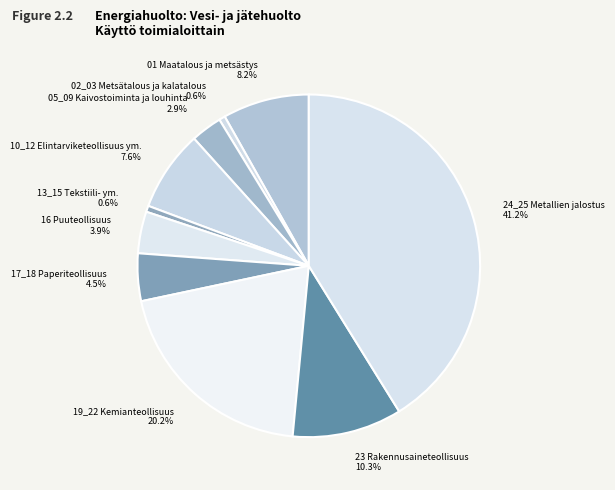

What portion of the pie excludes 13_15 Tekstiili- ym.?

99.4%